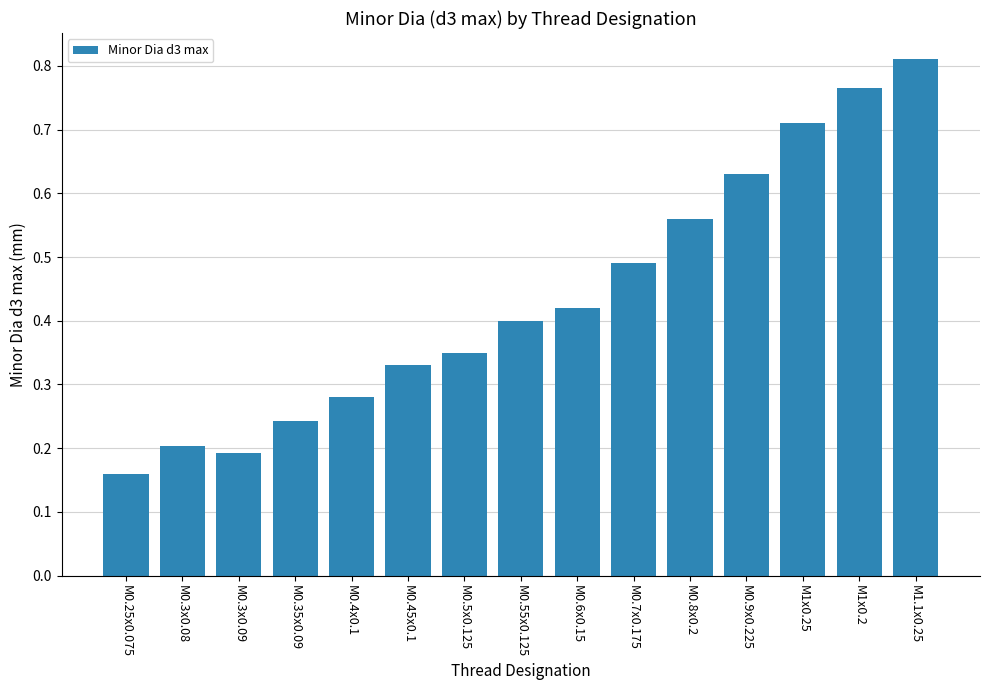

What is the sum of all values?

6.5